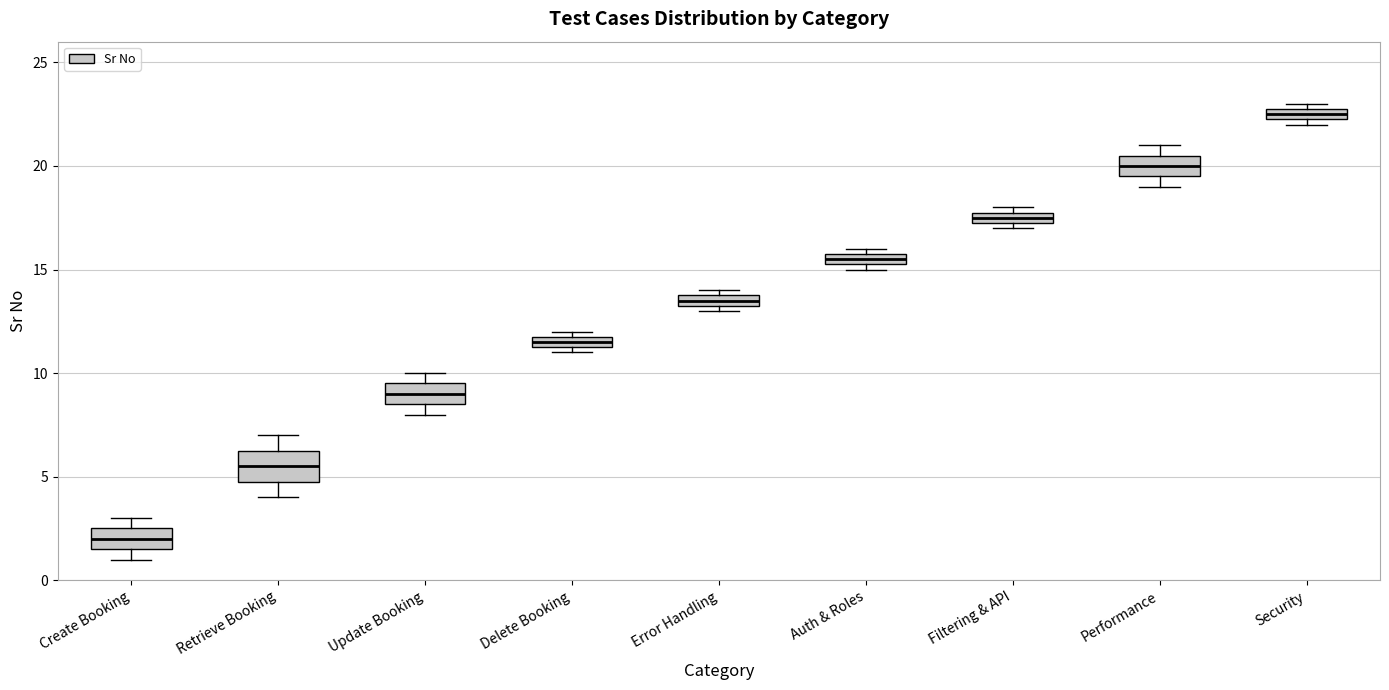

Which box has the highest median line?

Security